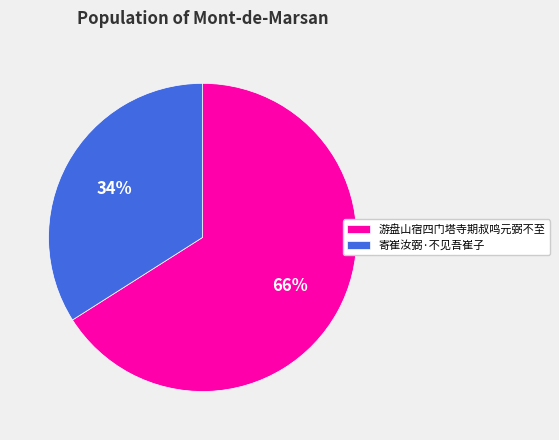

Combined, do 游盘山宿四门塔寺期叔鸣元弼不至 and 寄崔汝弼·不见吾崔子 account for over 50%?

Yes